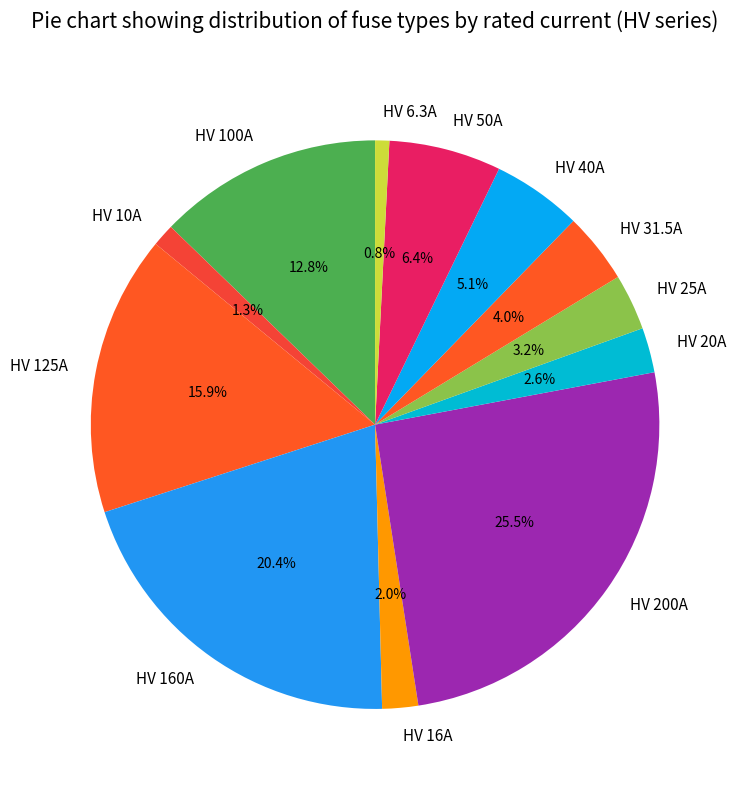

Count the number of slices in the pie.

12